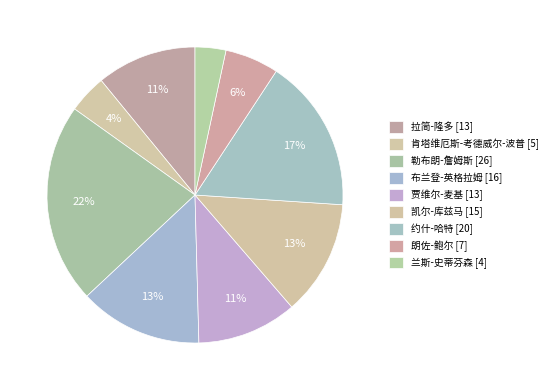

Count the number of slices in the pie.

9